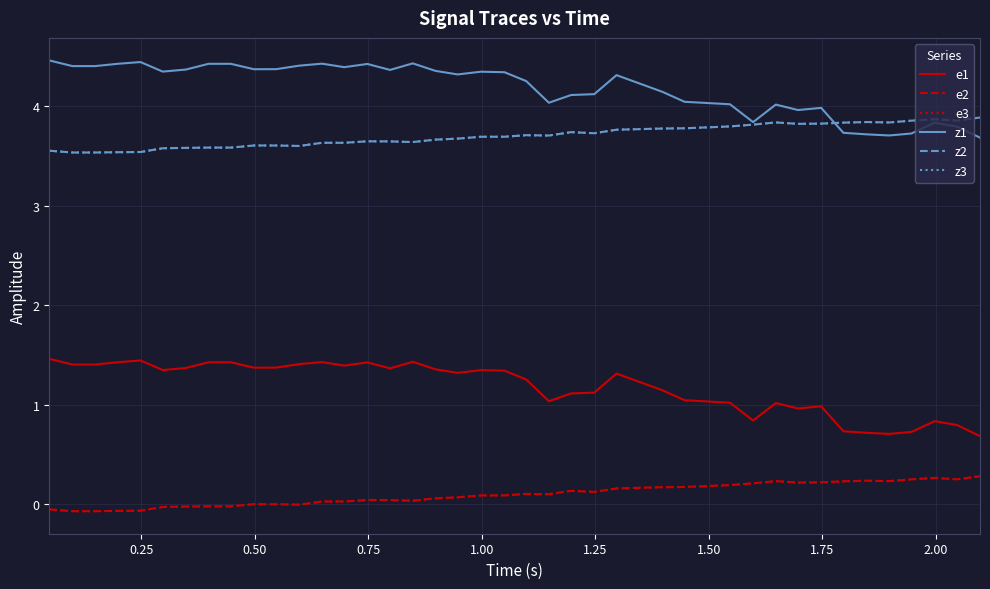

Does the chart have visible grid lines?

Yes